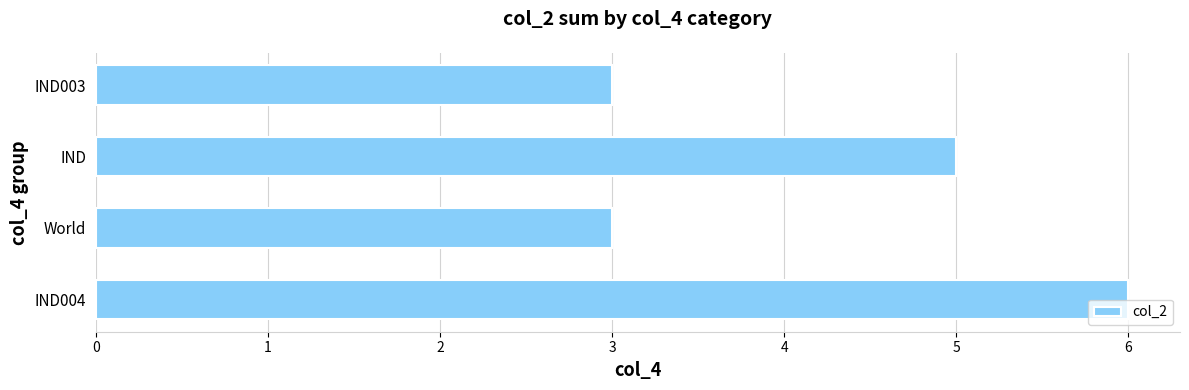

What is the sum of all values?

17